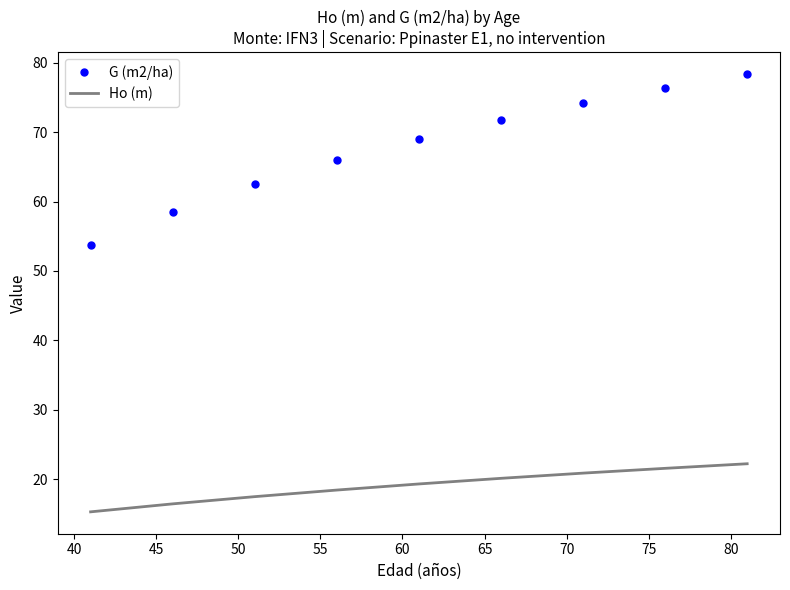

Which series has the widest spread of values?

G (m2/ha)